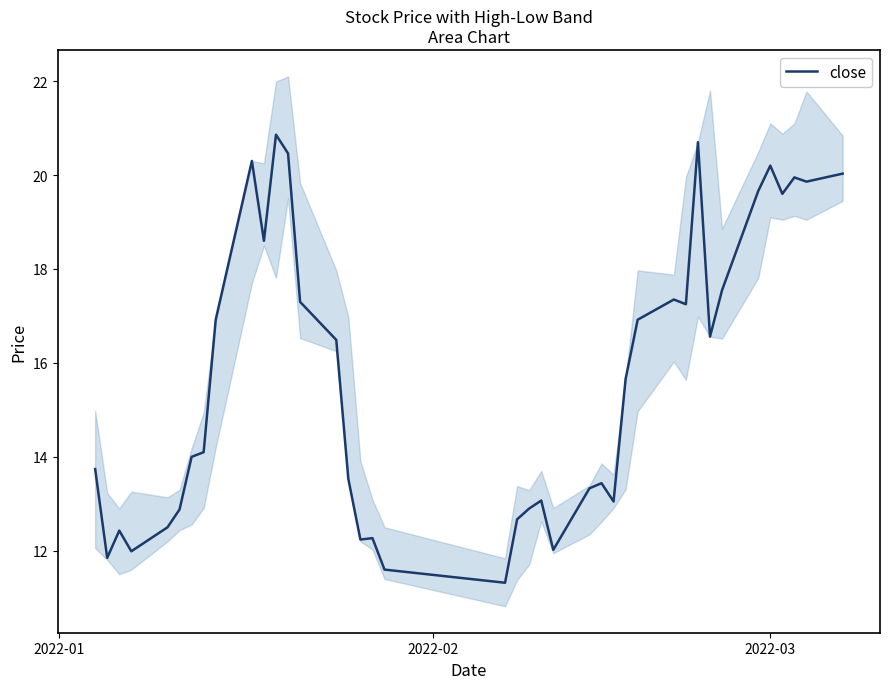

Does the chart display data point markers on the line(s)?

No